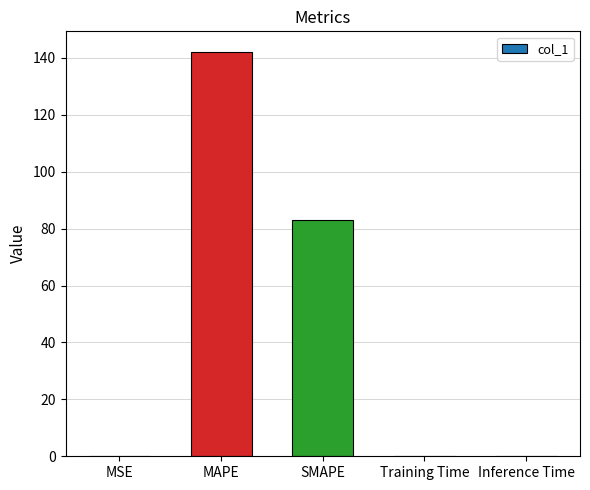

True or false: the data shows 142.2 at MAPE.

True